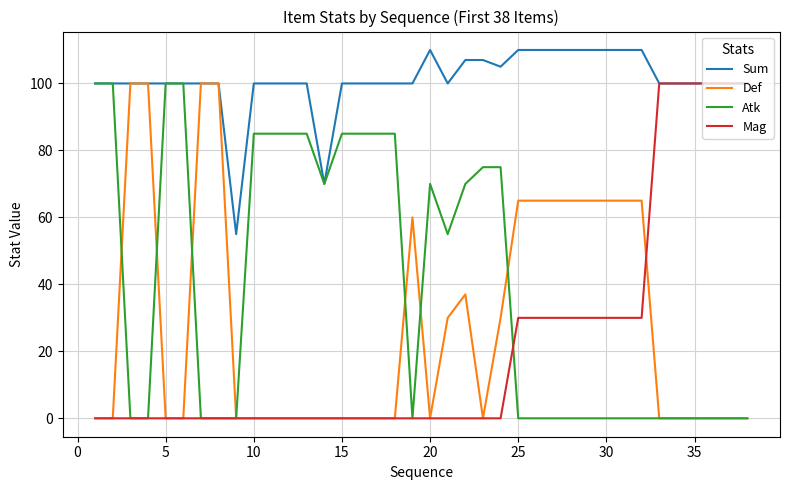

What is the greatest value displayed?

110